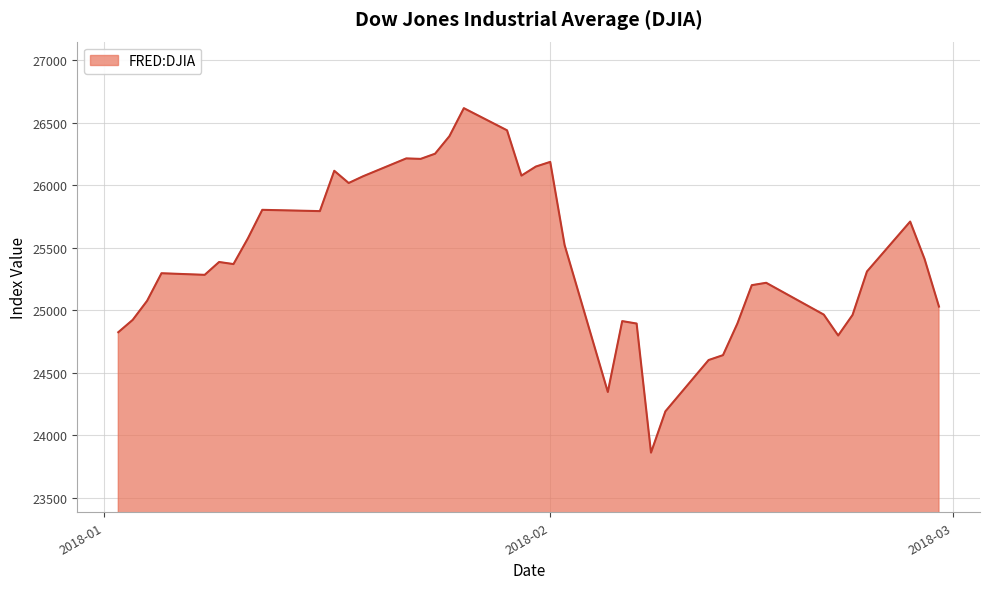

How many categories are shown in the chart?

40